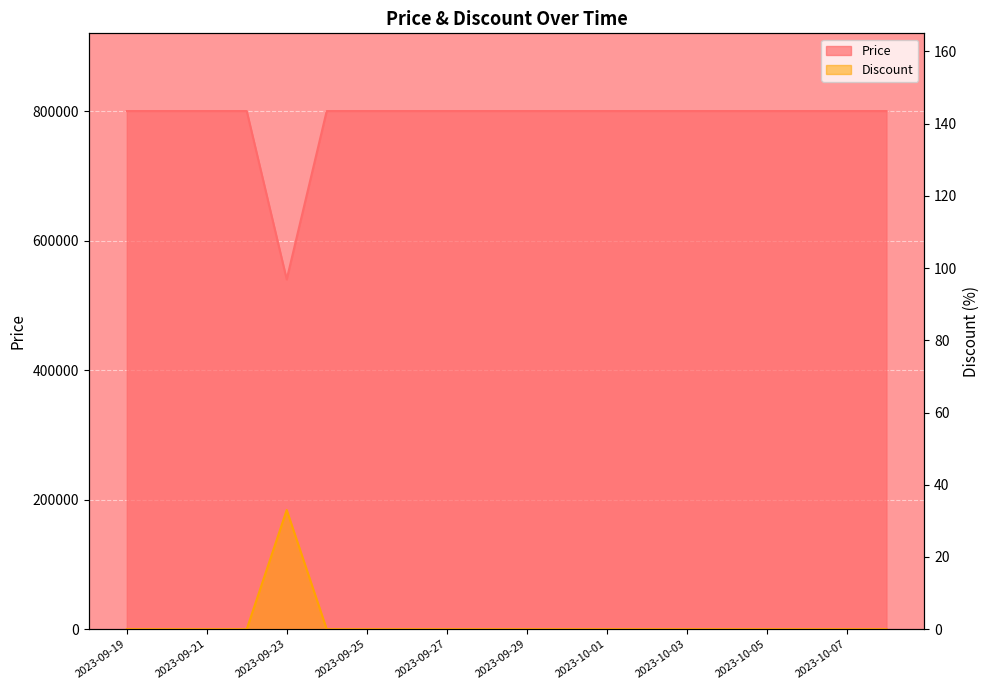

What is the value of the Price point at the 3rd from the left?

800000